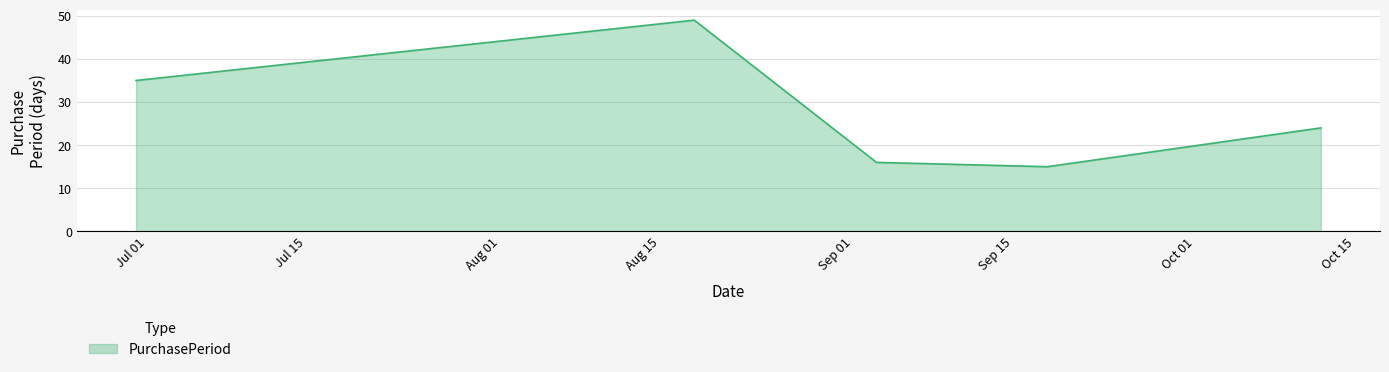

What is the minimum value shown in the chart?

15